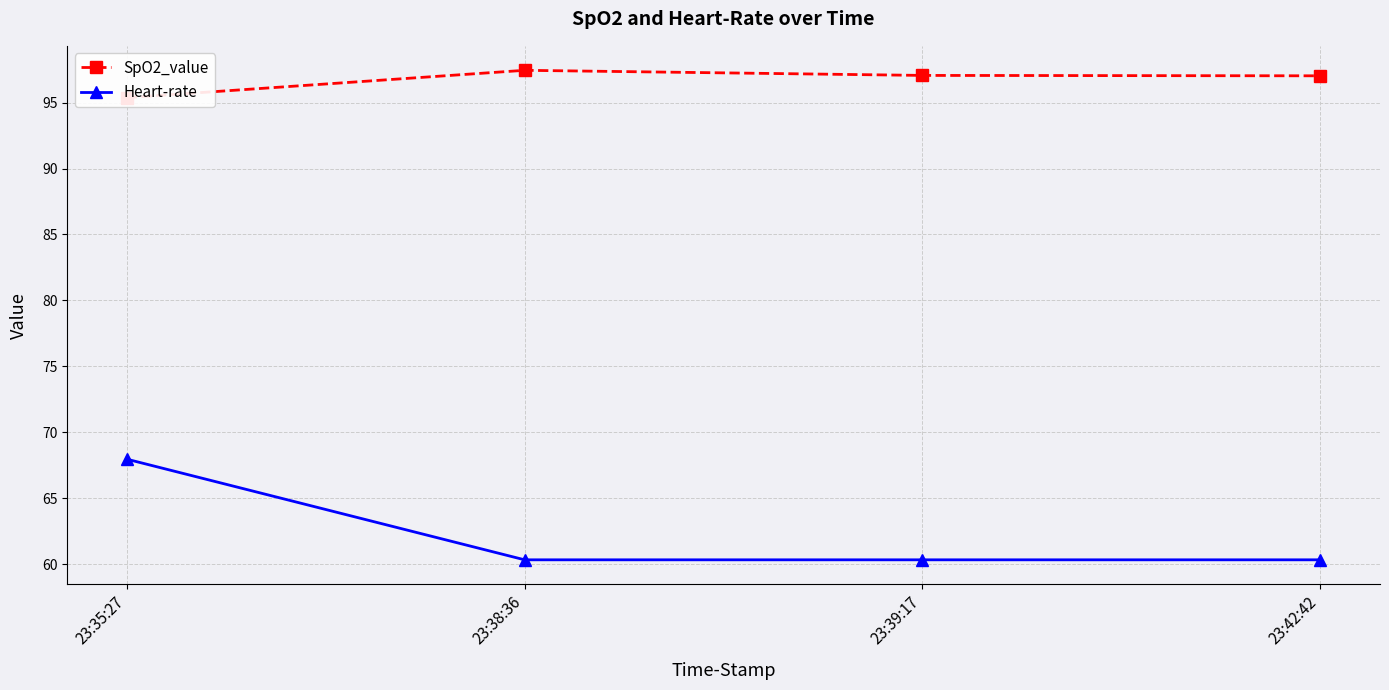

True or false: SpO2_value and Heart-rate intersect in this chart.

False